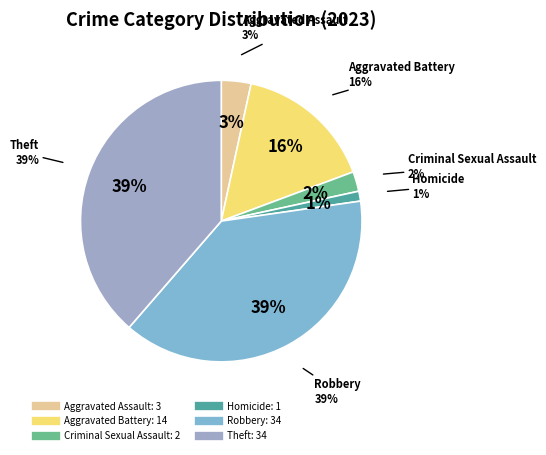

How many slices are in this pie chart?

6